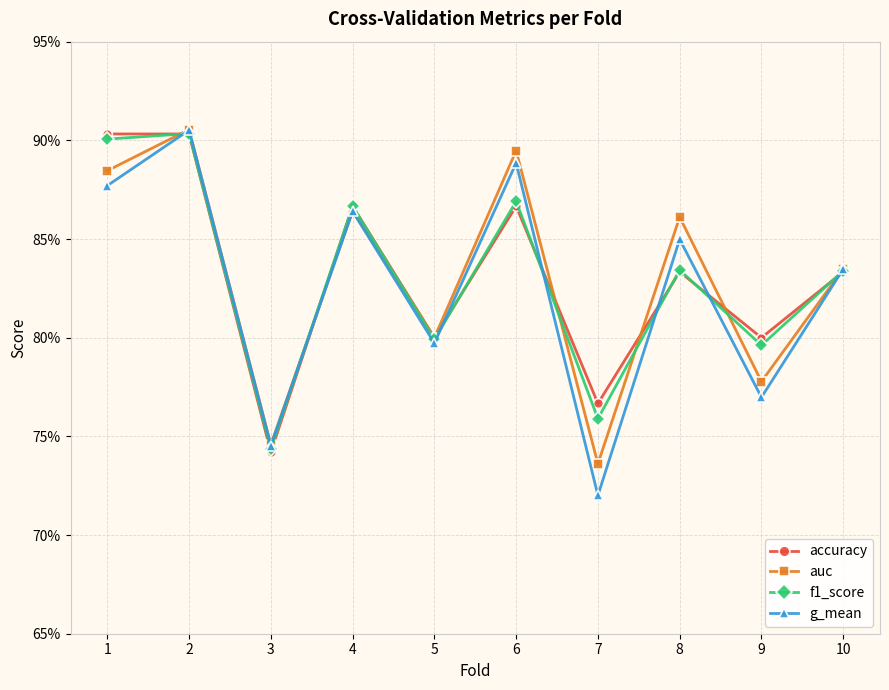

Does the chart have visible grid lines?

Yes